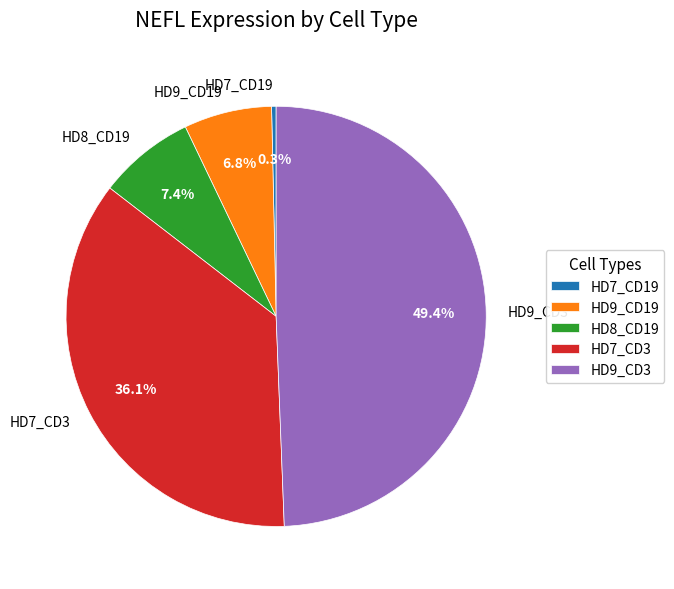

Which slice is the largest?

HD9_CD3